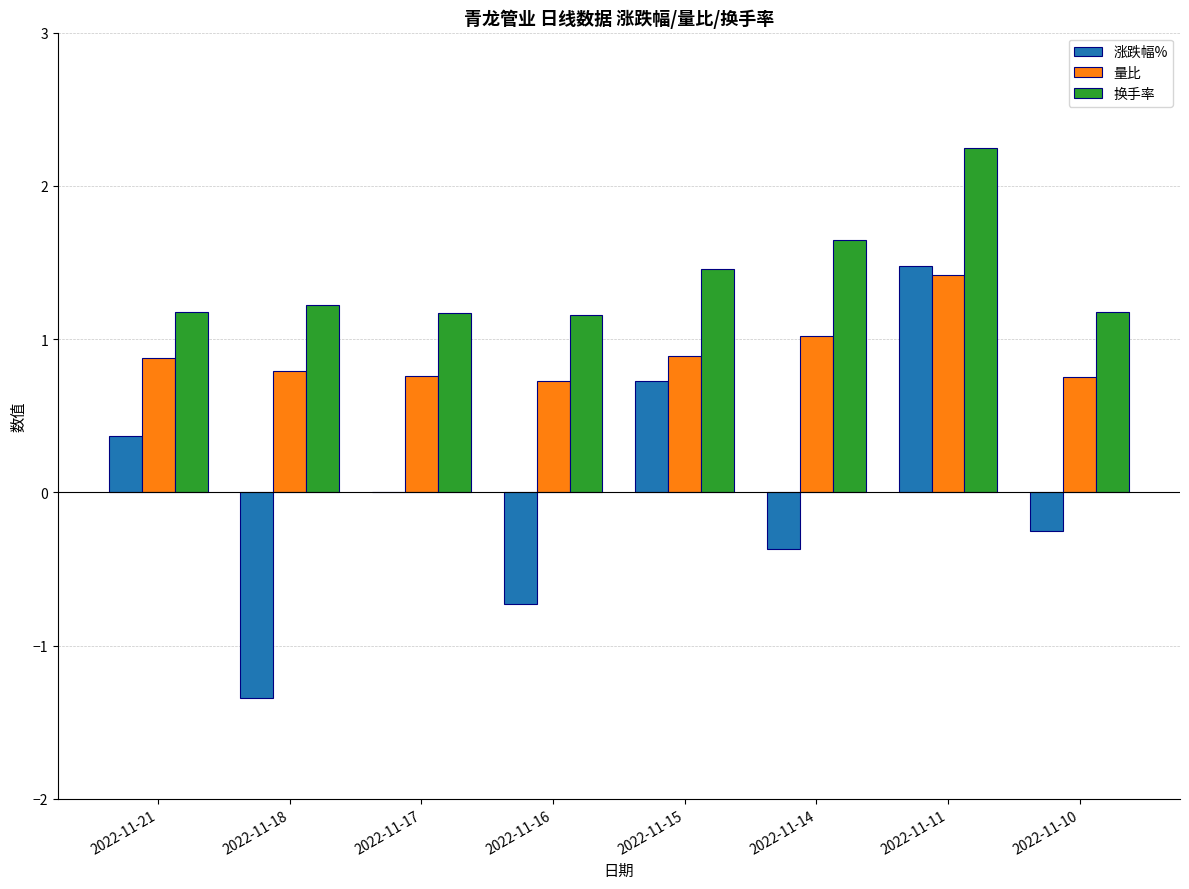

What is the sum of all 涨跌幅% values?

-0.1